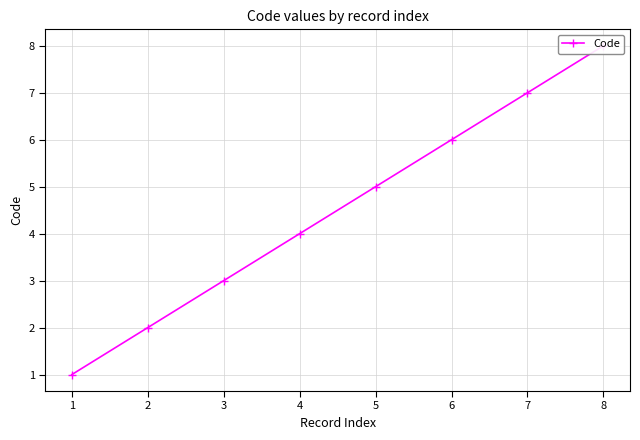

Read the value at 5.

5